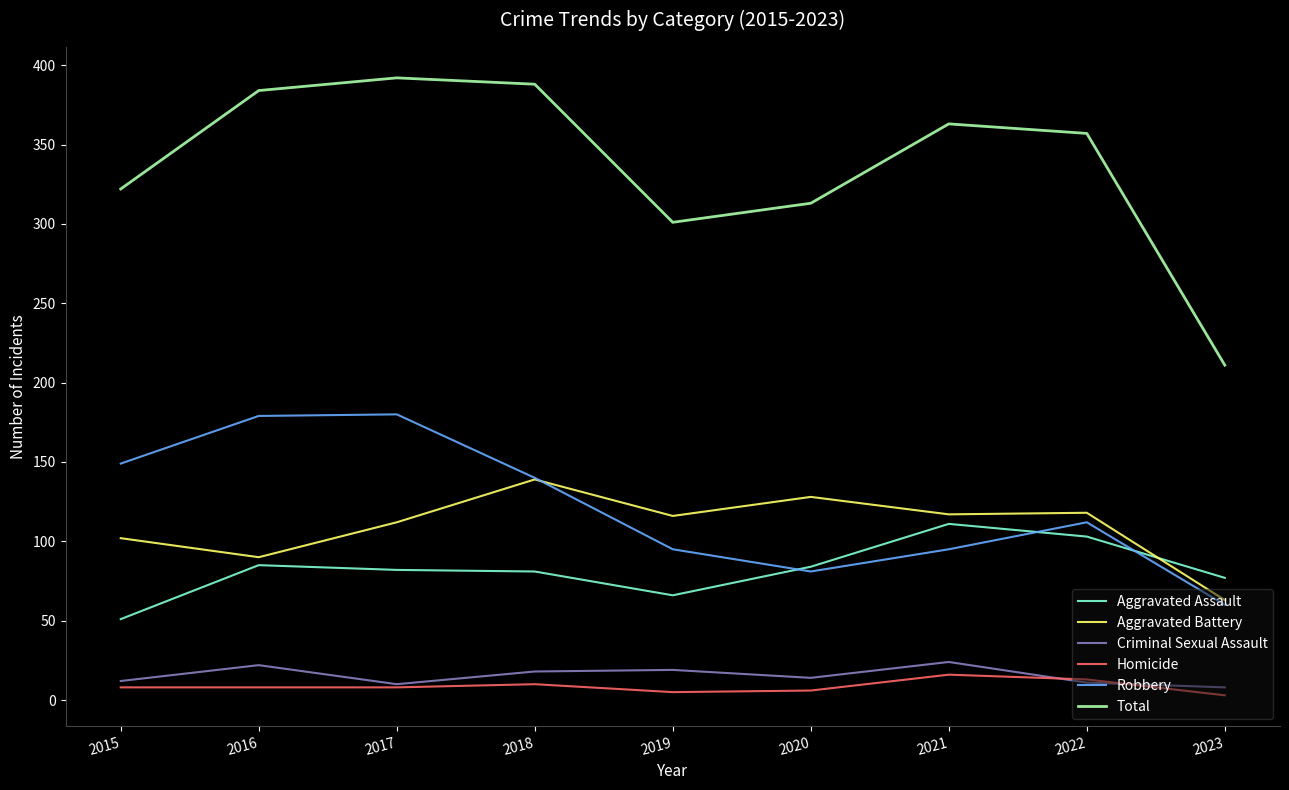

True or false: Robbery and Homicide intersect in this chart.

False